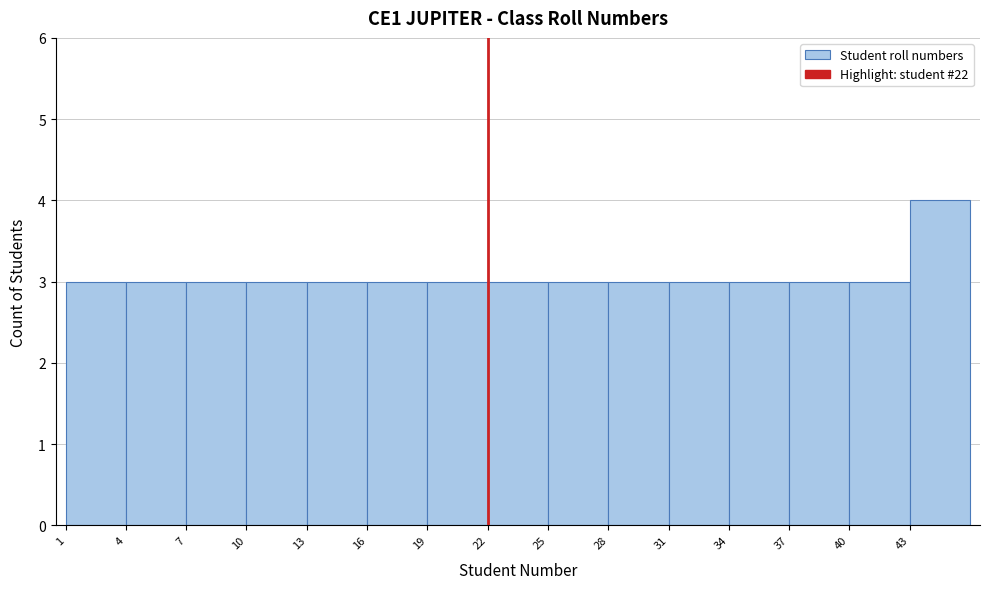

Which range on the x-axis has the tallest bar?

43 to 46